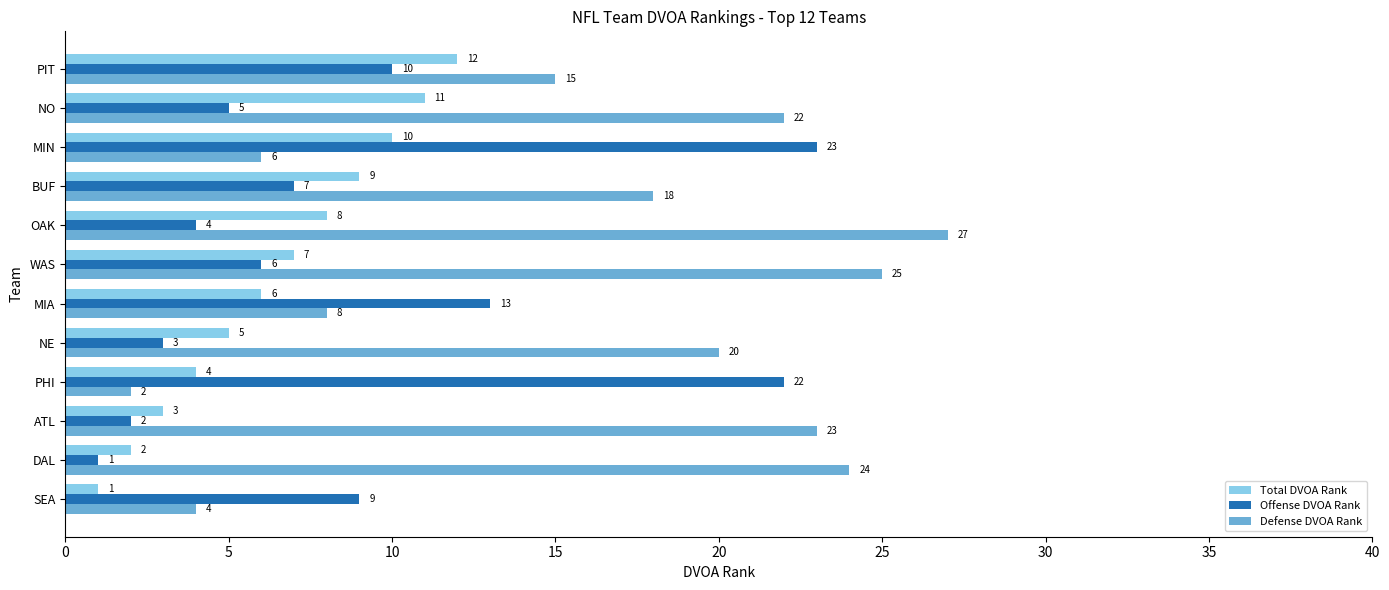

Which series has the largest total across all categories?

Defense DVOA Rank